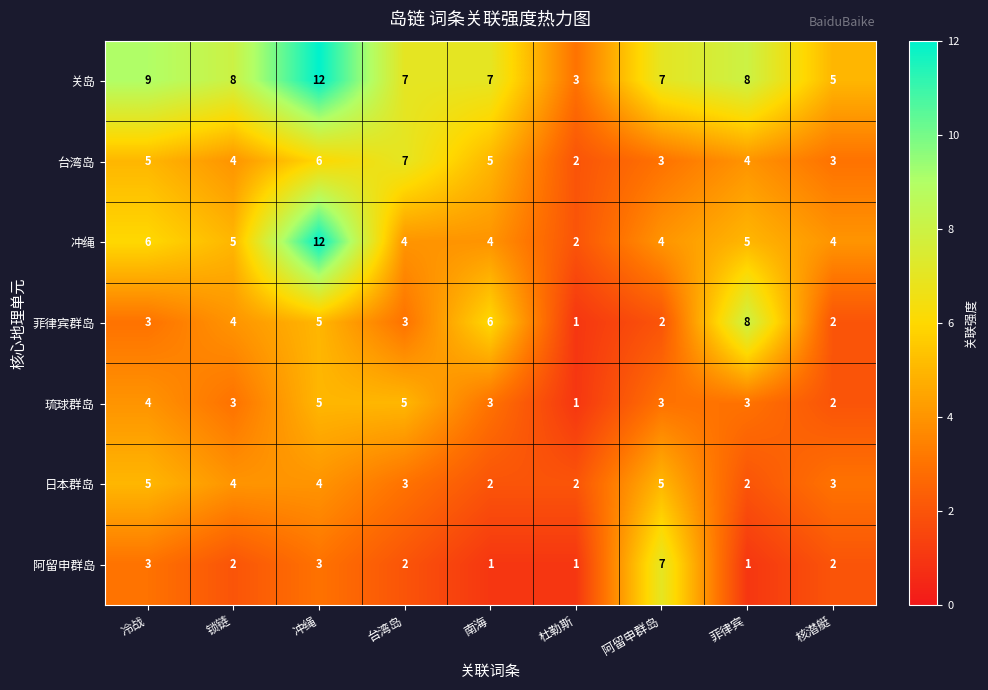

What is the difference between the second highest and minimum values in the 关岛 series?

6